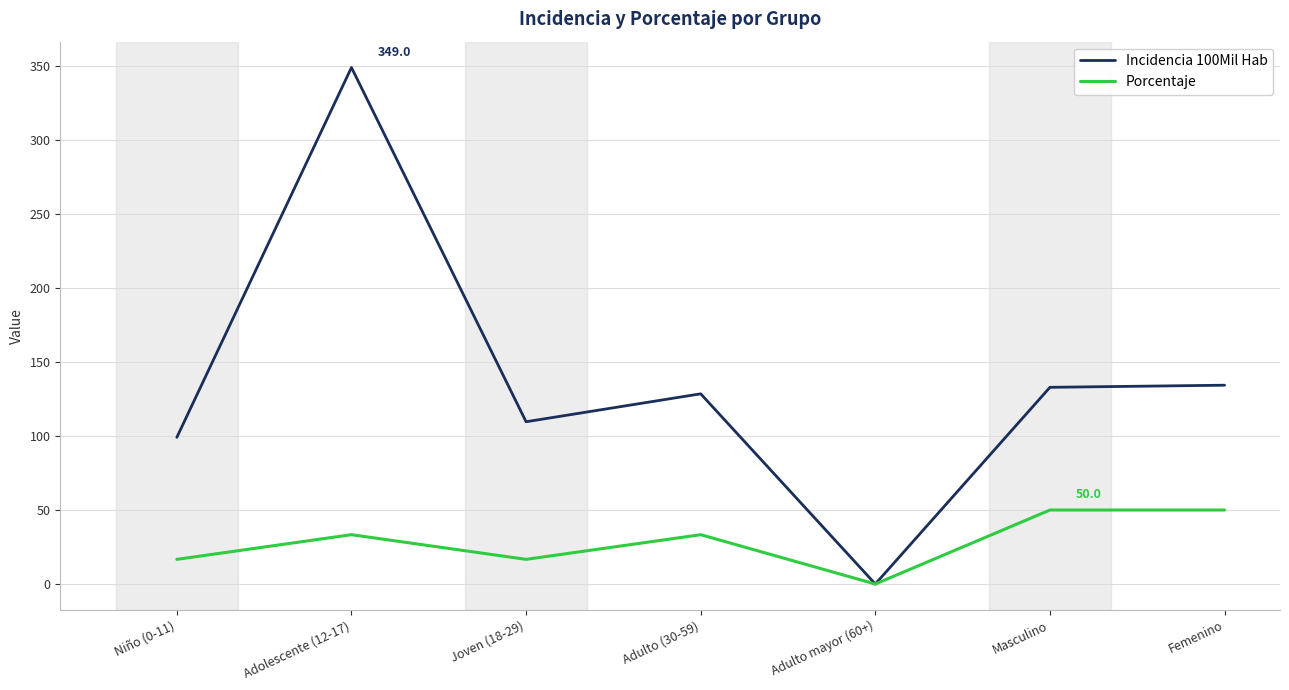

What is the maximum value shown in the chart?

349.0